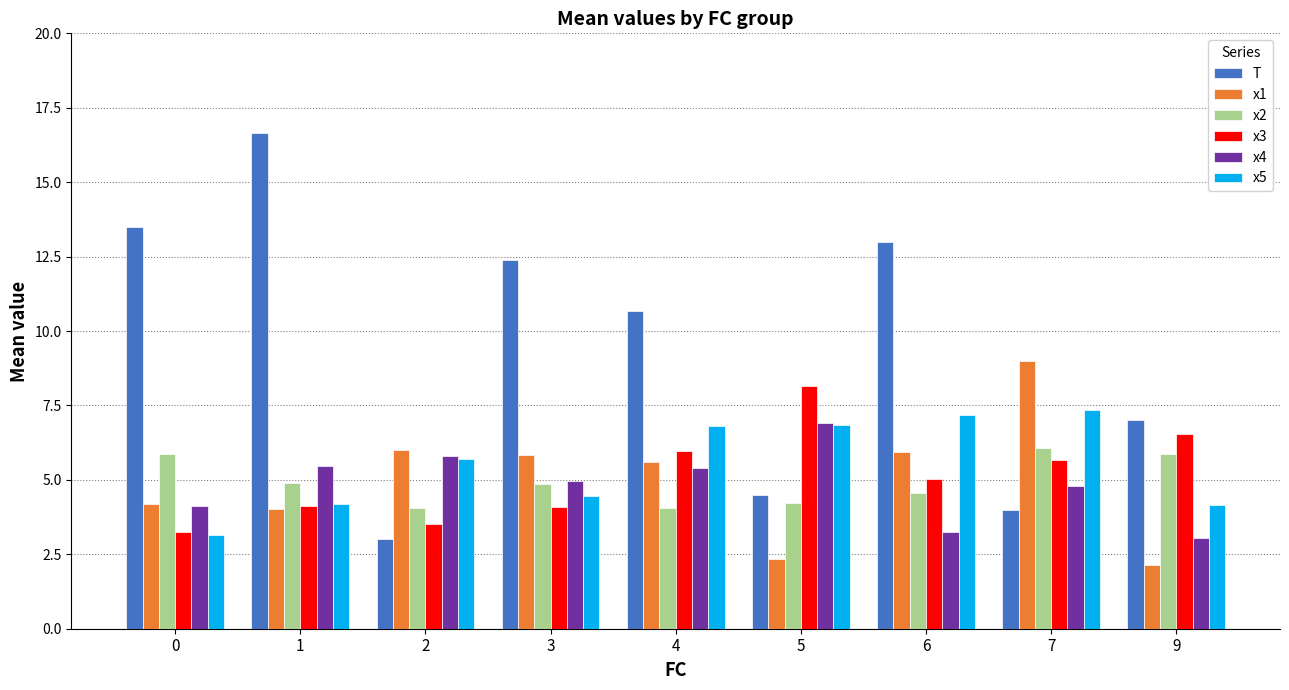

How many data points in T are above 10?

5